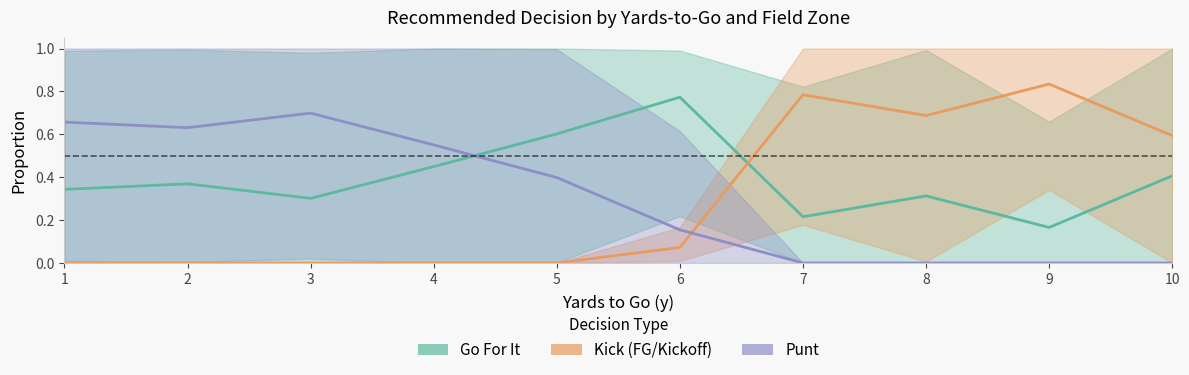

Is this an area chart (filled region under the line)?

No